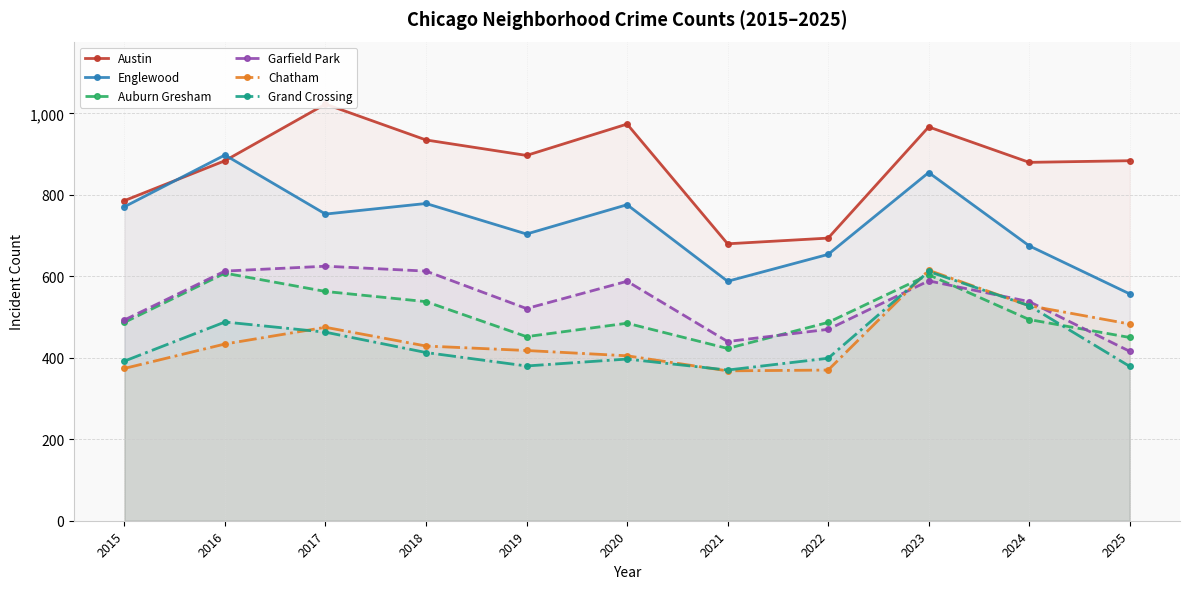

Reading right to left, list all the values displayed in this chart.

Austin: 2025=884	2024=880	2023=967	2022=694	2021=680	2020=974	2019=897	2018=935	2017=1023	2016=884	2015=786
Englewood: 2025=557	2024=675	2023=855	2022=654	2021=588	2020=776	2019=704	2018=779	2017=753	2016=898	2015=771
Auburn Gresham: 2025=450	2024=494	2023=604	2022=487	2021=423	2020=485	2019=452	2018=538	2017=563	2016=608	2015=487
Garfield Park: 2025=416	2024=538	2023=589	2022=470	2021=440	2020=588	2019=521	2018=613	2017=625	2016=613	2015=493
Chatham: 2025=483	2024=528	2023=615	2022=370	2021=368	2020=405	2019=418	2018=429	2017=475	2016=434	2015=374
Grand Crossing: 2025=379	2024=528	2023=612	2022=399	2021=370	2020=397	2019=380	2018=413	2017=463	2016=488	2015=392